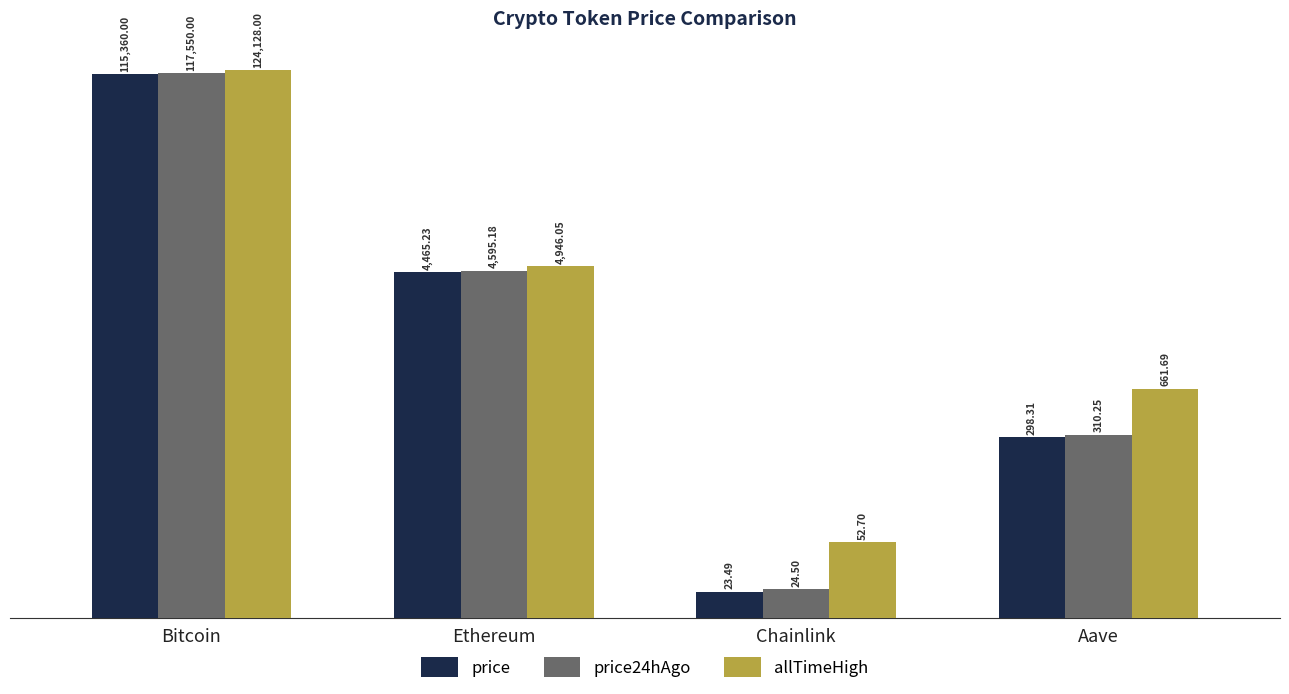

List the labels in order of allTimeHigh value, largest first.

Bitcoin, Ethereum, Aave, Chainlink